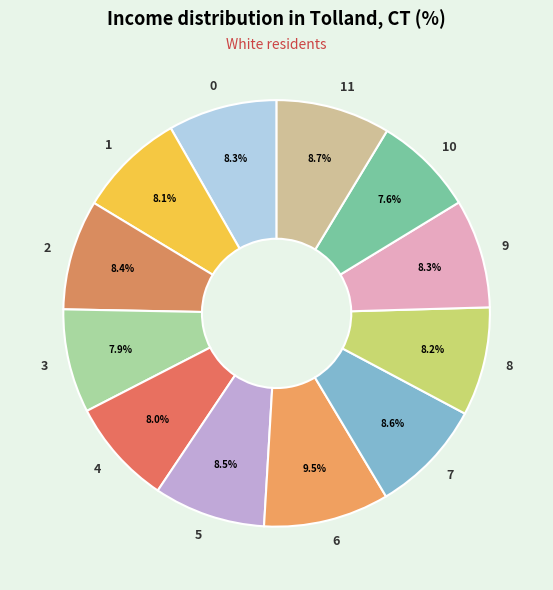

Which category has the biggest portion of the pie?

6